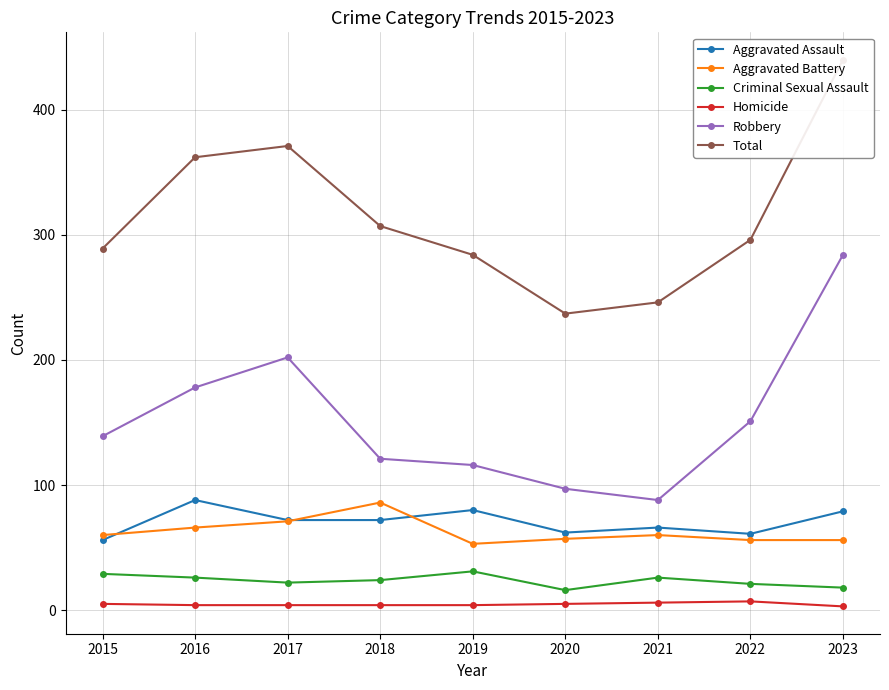

True or false: Criminal Sexual Assault and Homicide cross at least once.

False